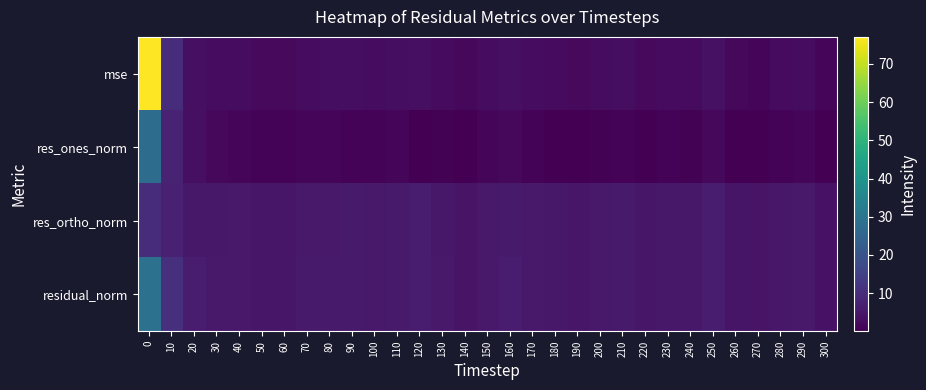

Which series has the widest spread of values?

mse